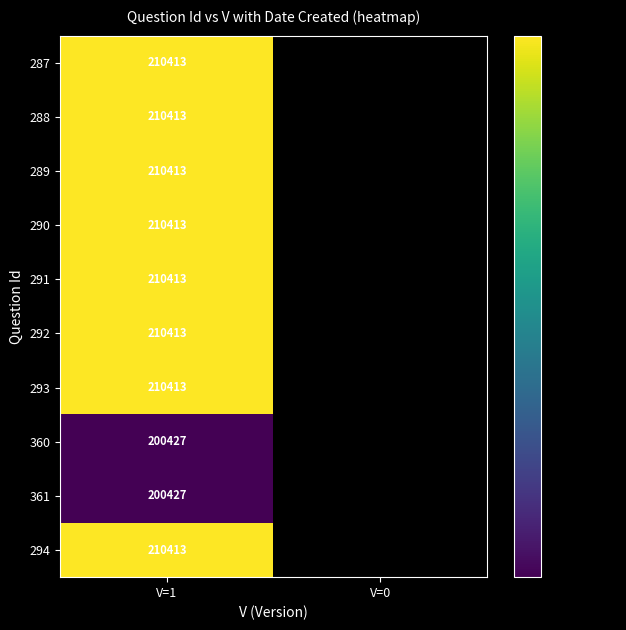

Is the value of 292 at V=1 greater than the value of 360 at V=1?

Yes